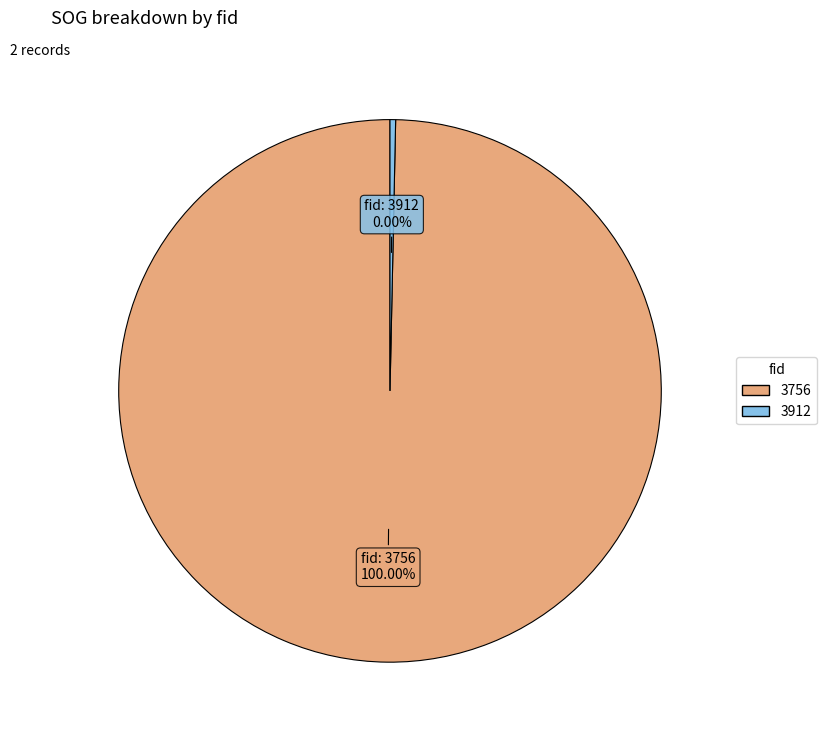

Does any single category account for the majority?

Yes